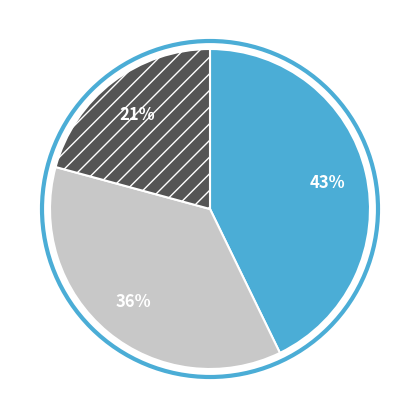

Is there a majority slice in this chart?

No